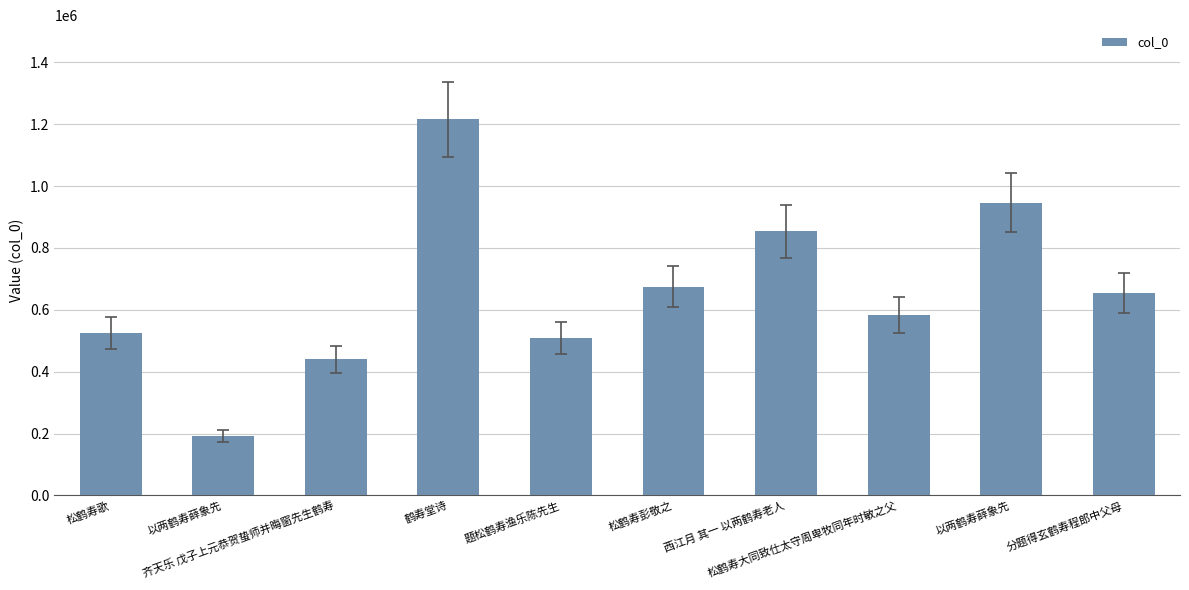

Rank the categories by value from highest to lowest.

鹤寿堂诗, 以两鹤寿薛象先, 西江月 其一 以两鹤寿老人, 松鹤寿彭敬之, 分题得玄鹤寿程郎中父母, 松鹤寿大同致仕太守周卑牧同年时敏之父, 松鹤寿歌, 题松鹤寿渔乐陈先生, 齐天乐 戊子上元恭贺蛰师并晦窗先生鹤寿, 以两鹤寿薛象先